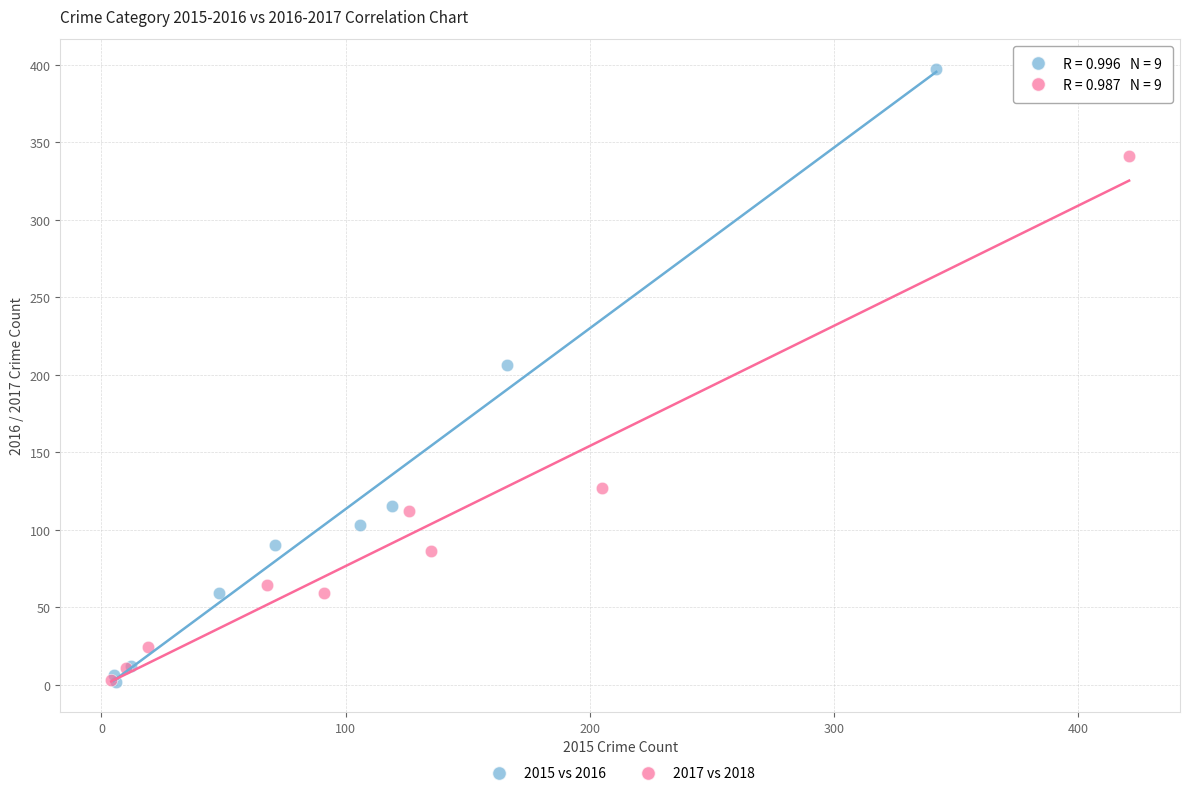

What are all the series names shown in the legend?

2015 vs 2016, 2017 vs 2018